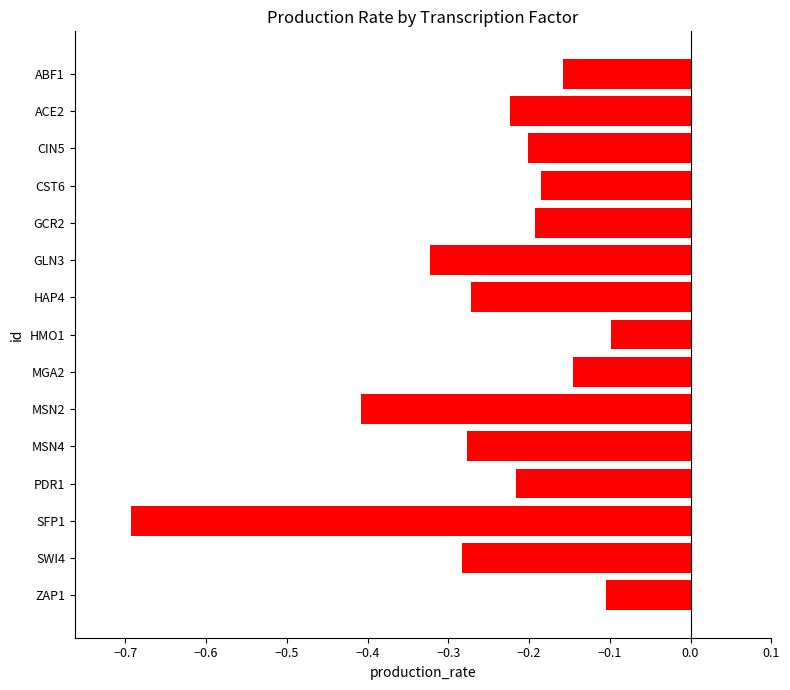

What is the smallest value displayed?

-0.7